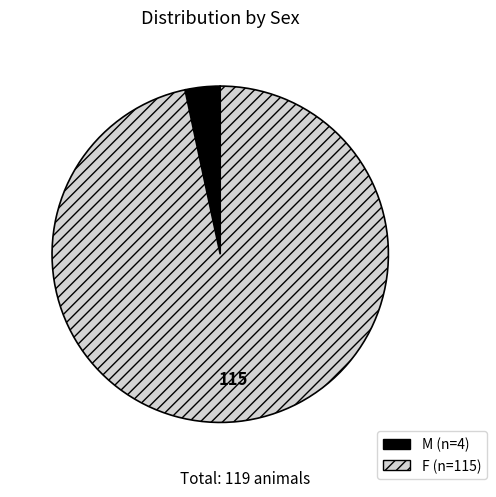

Rank the categories by value from lowest to highest.

M, F